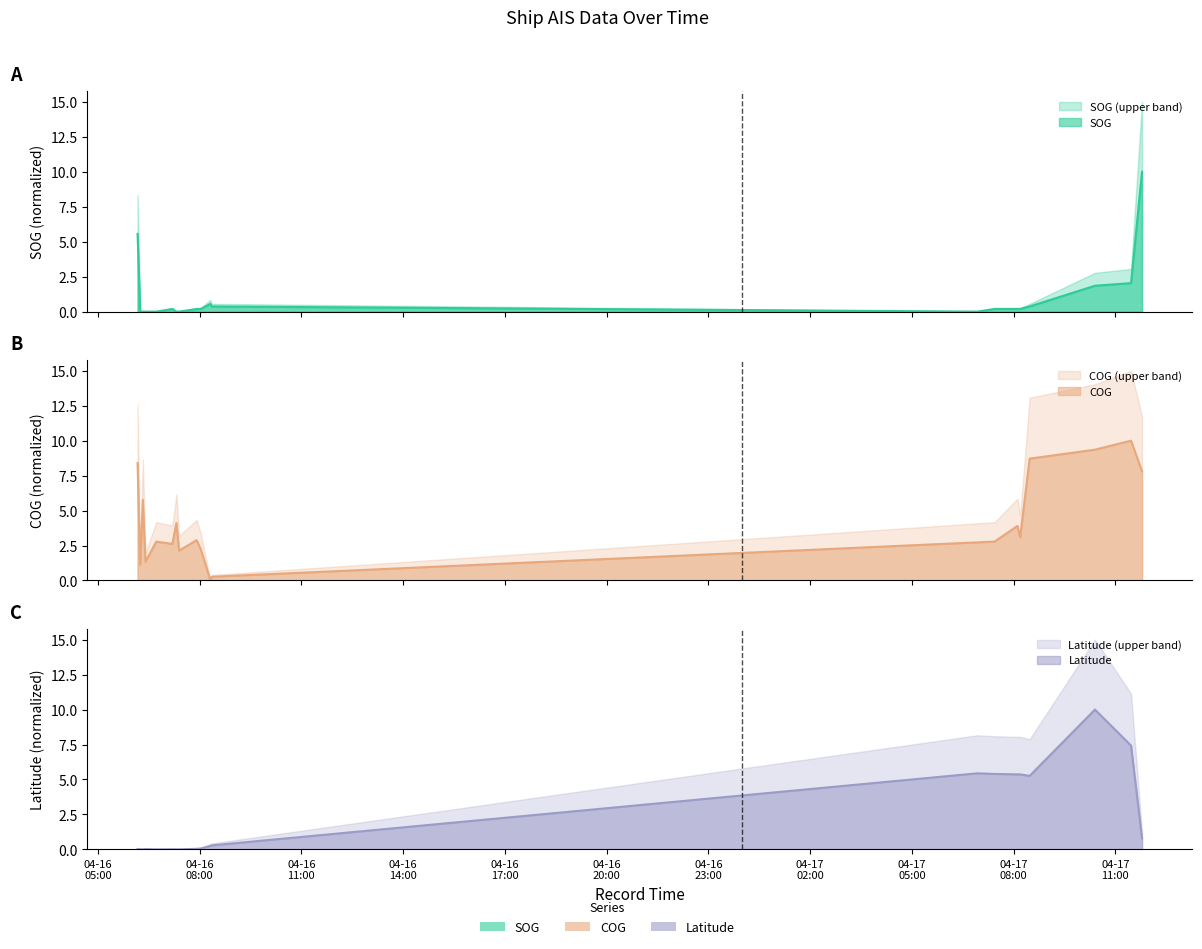

The COG series shows 2.3 at 2024-04-16 06:24:08. True or false?

False